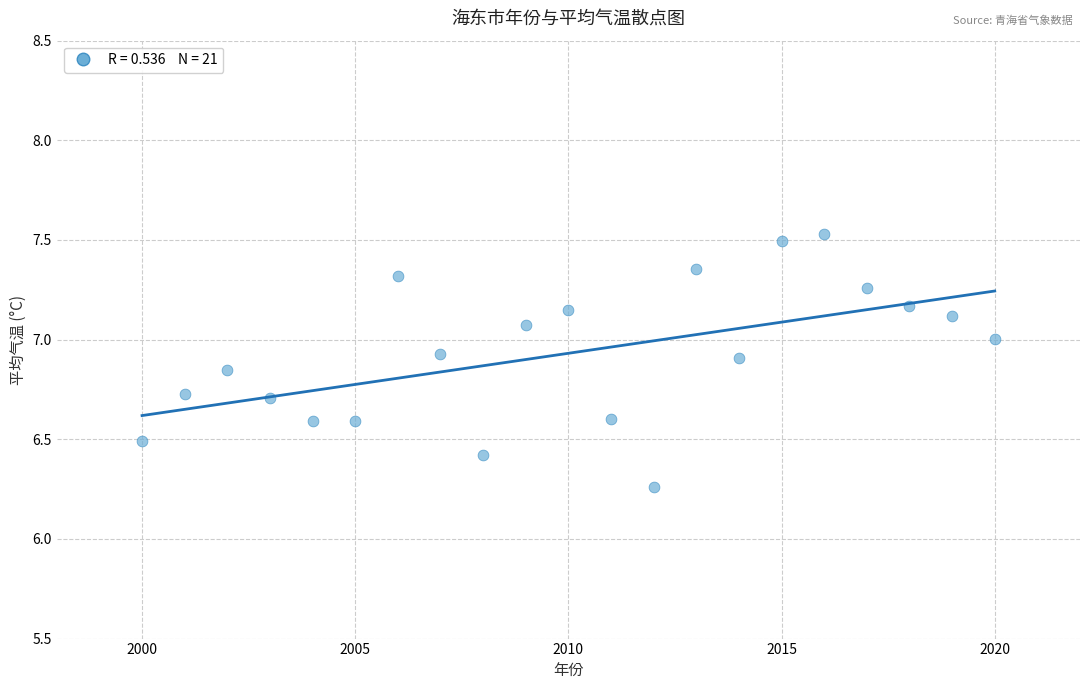

What is the range of X values (max minus min)?

20.0